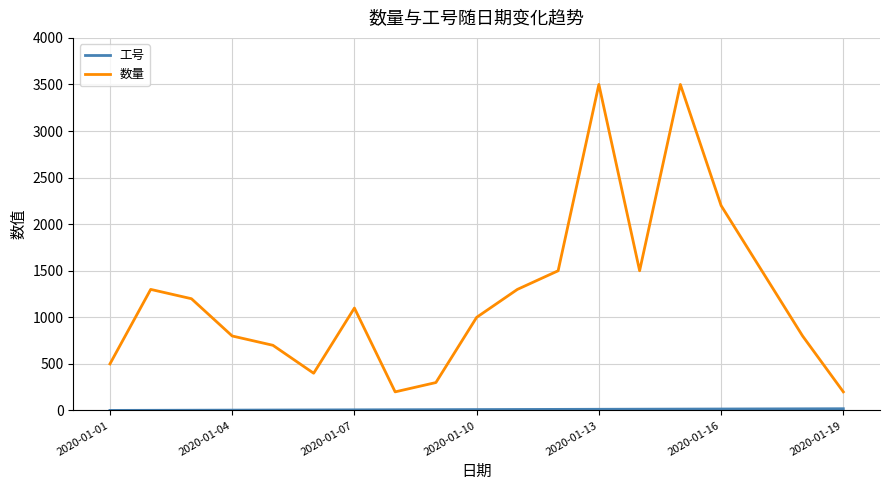

What is the difference between the maximum and minimum values in the 数量 series?

3300